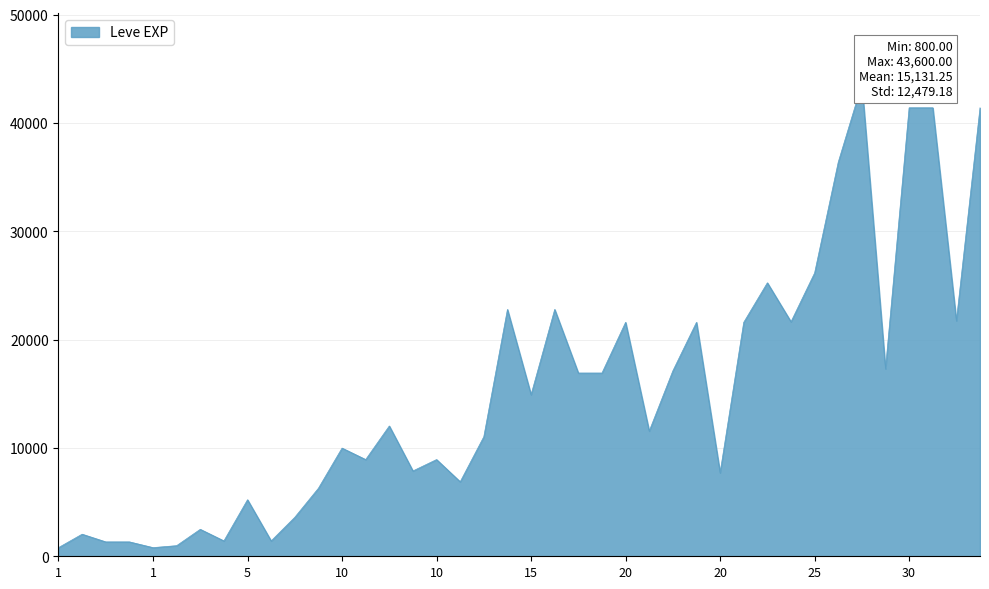

What is the difference between the maximum and minimum values?

42800